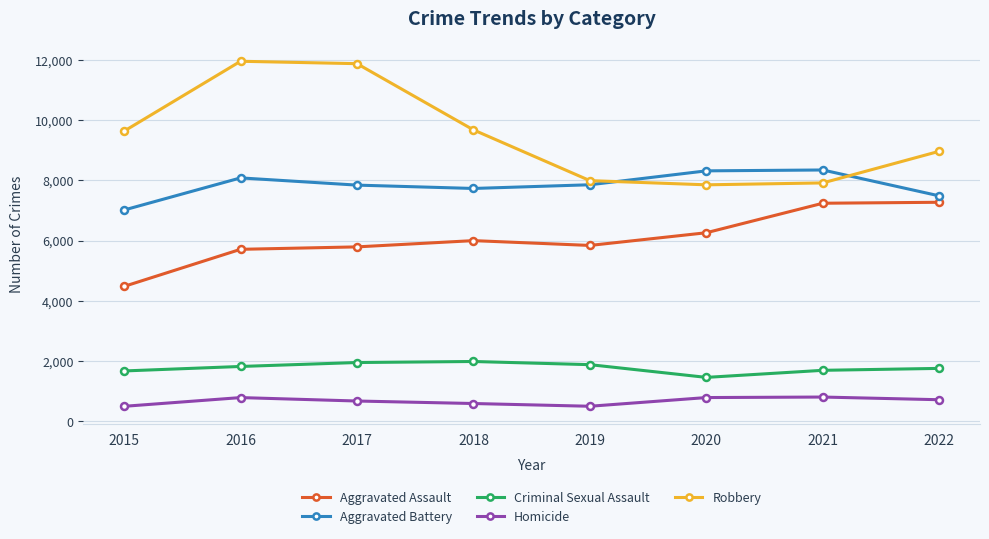

True or false: Homicide has more than 1 points higher than both neighbors.

True